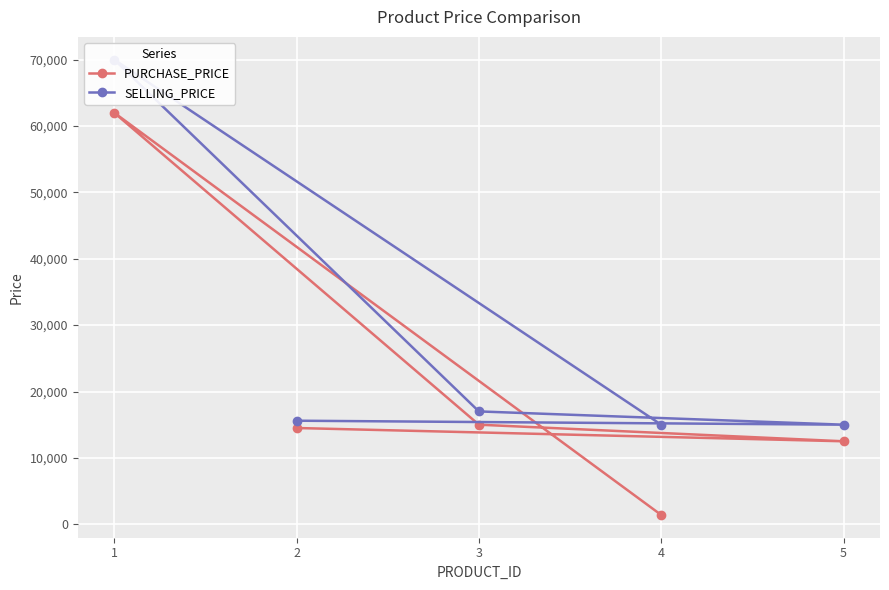

Is it true that SELLING_PRICE equals 7497 at 5?

False